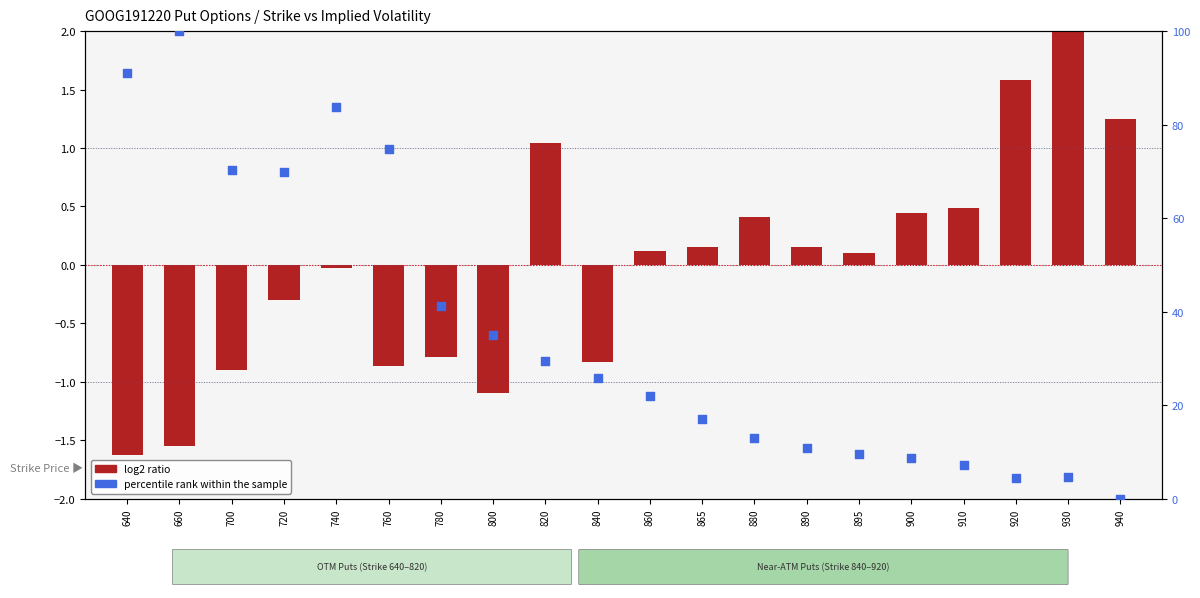

What are all the series names shown in the legend?

log2 ratio, percentile rank within the sample